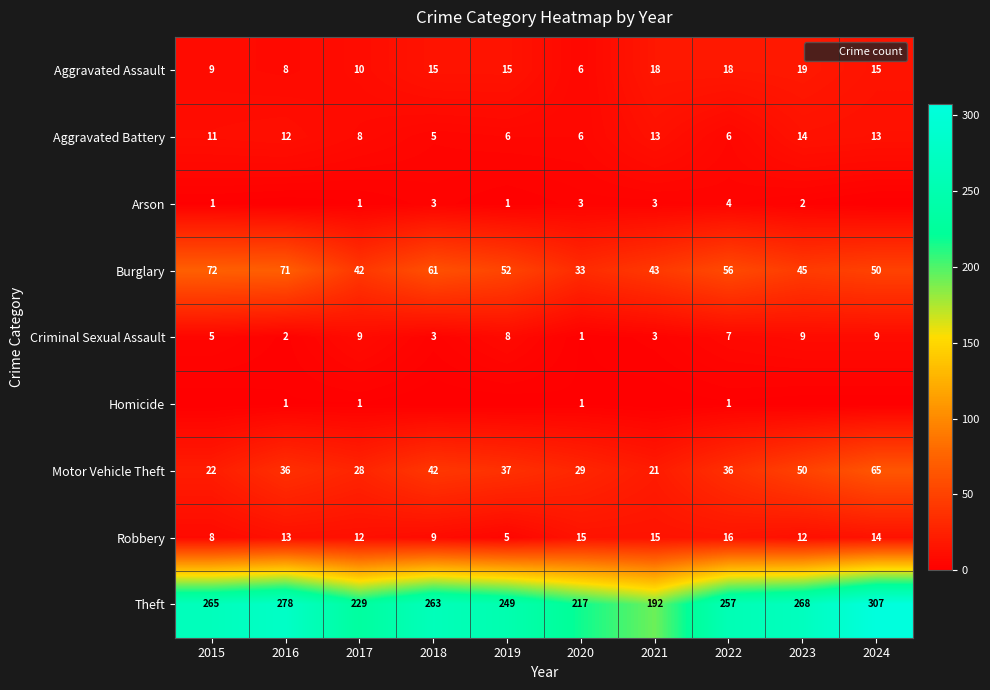

Read the Burglary value at 2024.

50